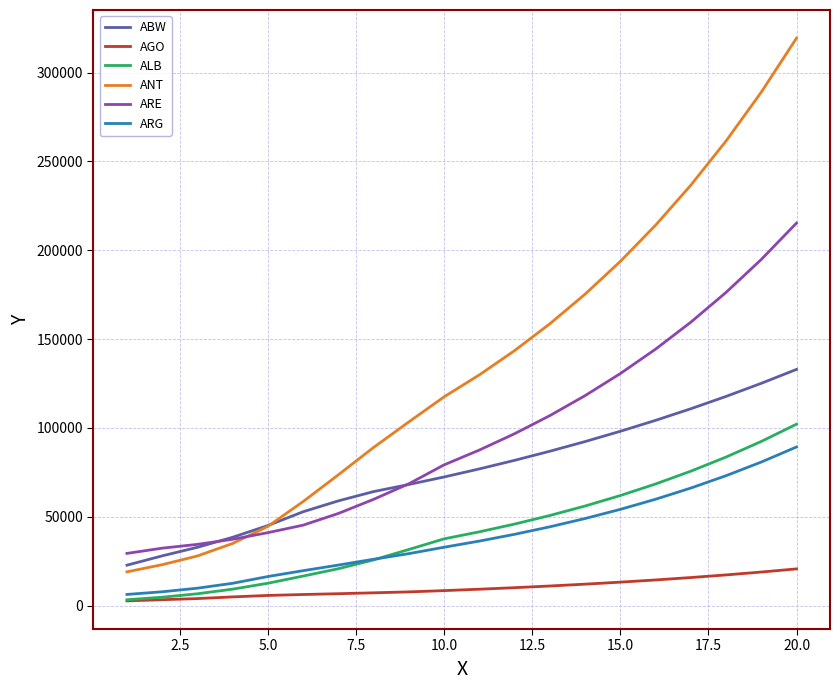

What is the minimum value for ARE?

29363.6